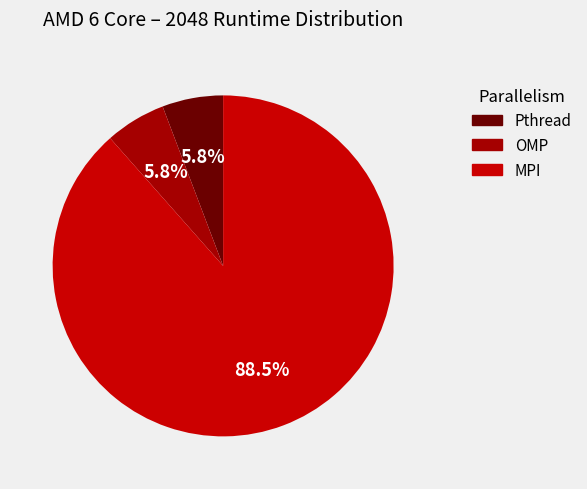

Which slice represents more than half of the pie?

MPI (2048)